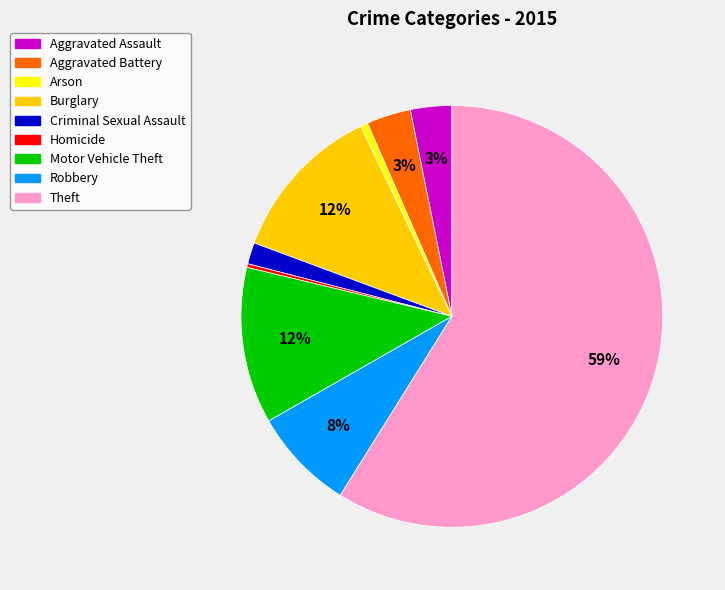

Count the number of slices in the pie.

9